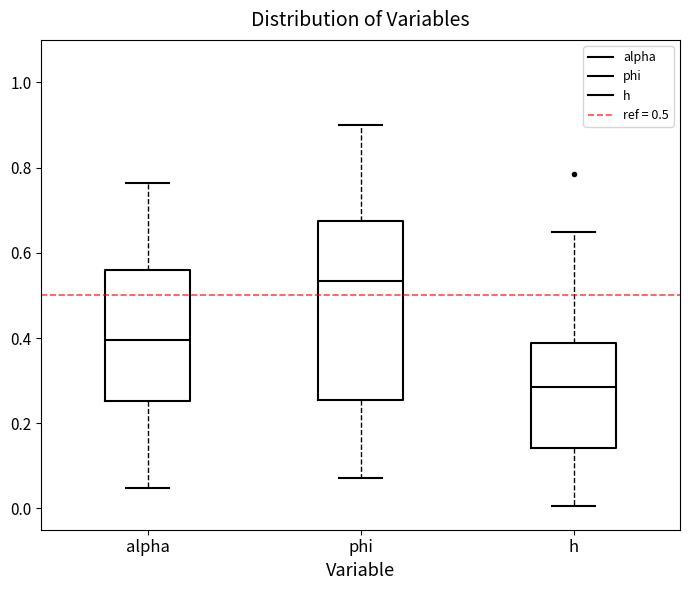

Reading left to right, transcribe this box plot: for each box, give where its median line is, the range the box spans, and where its two whiskers end, as read against the y-axis. The values are not printed on the chart, so give them approximately, as read against the axis.

alpha: median 0.40, box 0.26 to 0.56, whiskers 0.04 to 0.76
phi: median 0.54, box 0.26 to 0.68, whiskers 0.08 to 0.90
h: median 0.28, box 0.14 to 0.38, whiskers 0.00 to 0.64